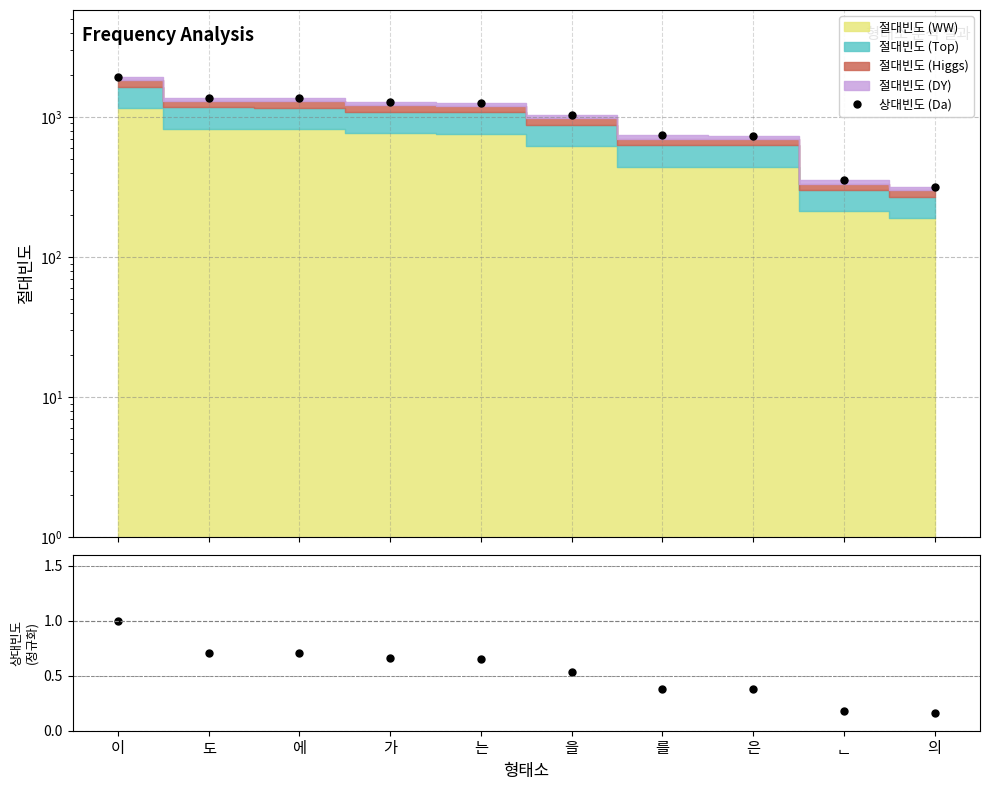

True or false: the data has more than 1 interior local peaks.

False